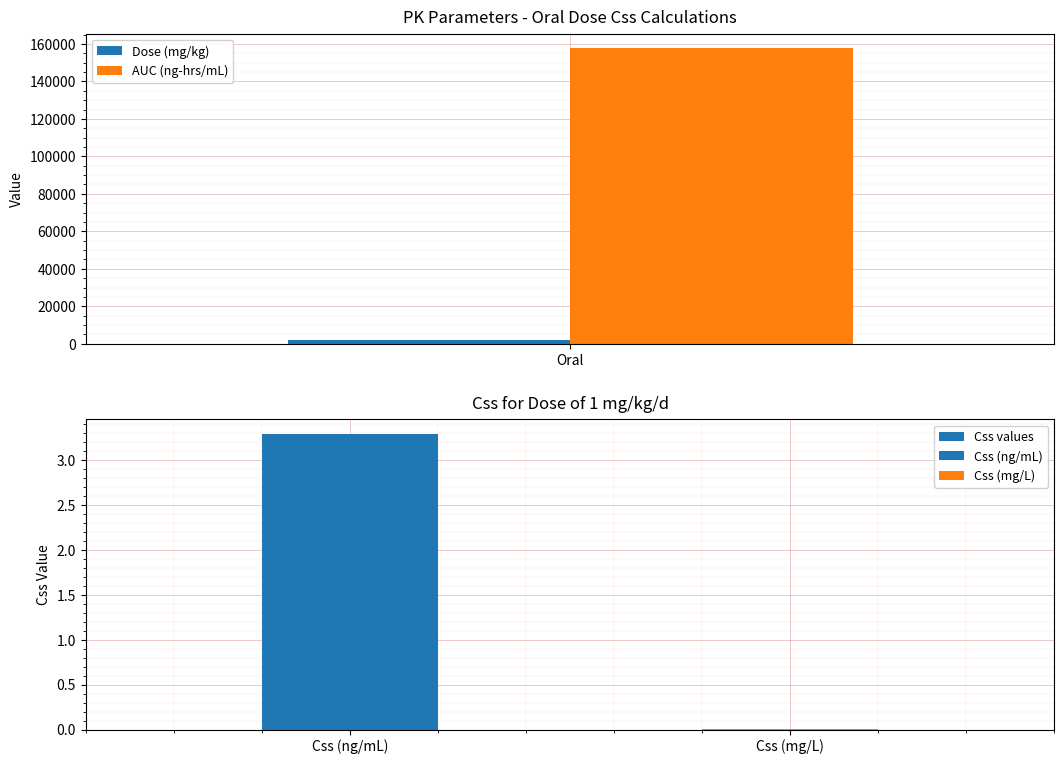

The AUC (ng-hrs/mL) series shows 208057 at Oral. True or false?

False